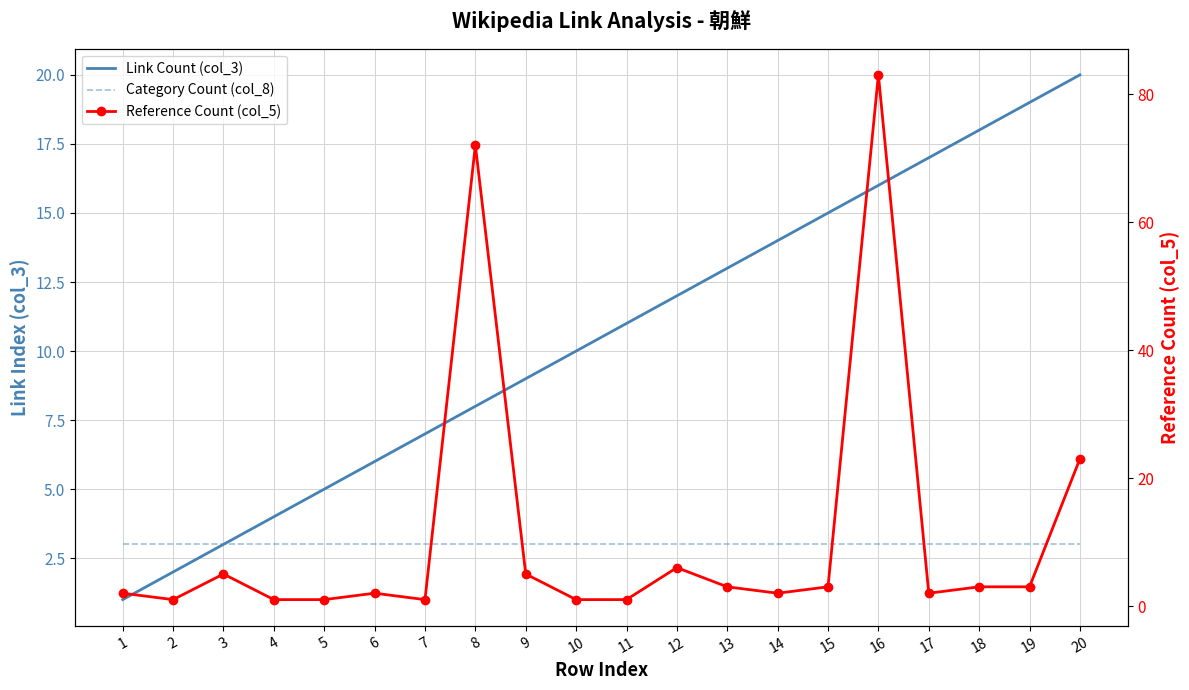

How many lines are shown in the chart?

3